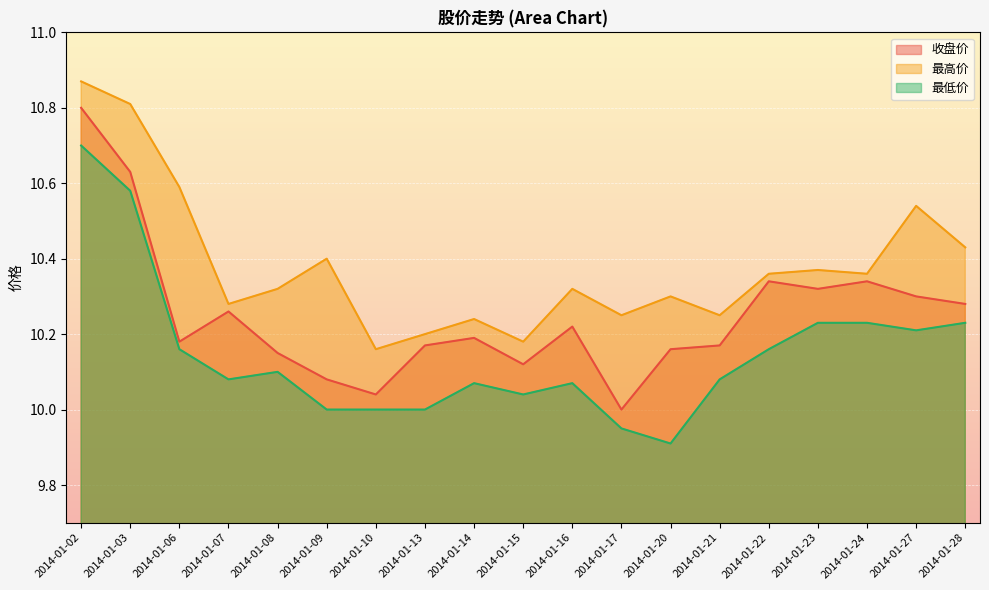

How many lines are shown in the chart?

3